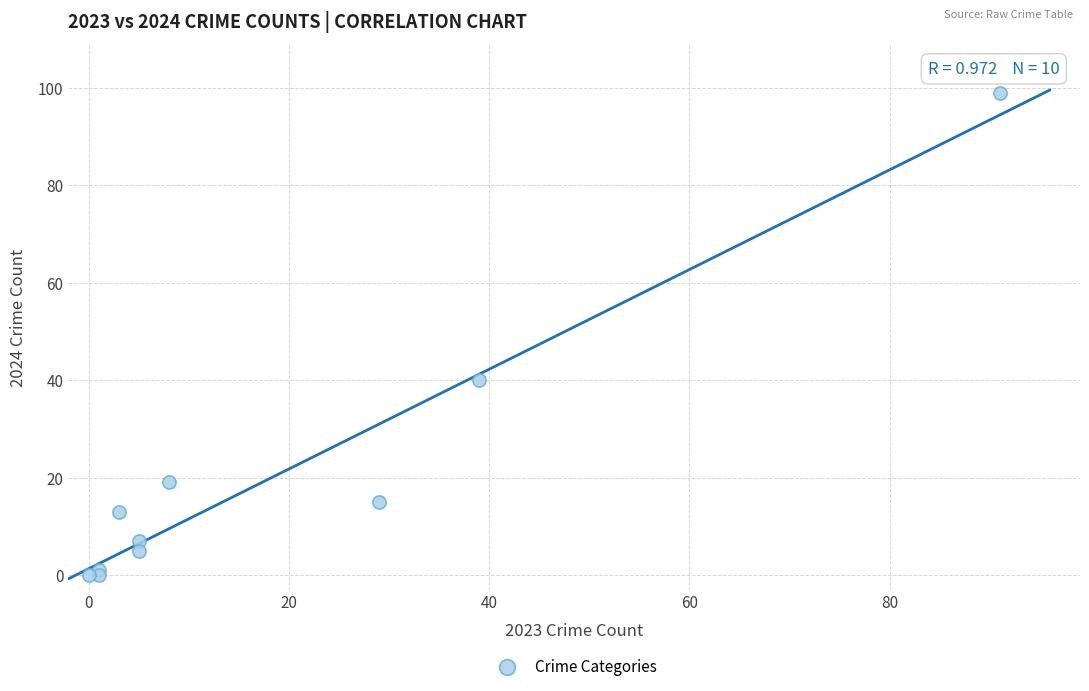

What Y value in the scatter plot is closest to 49?

40